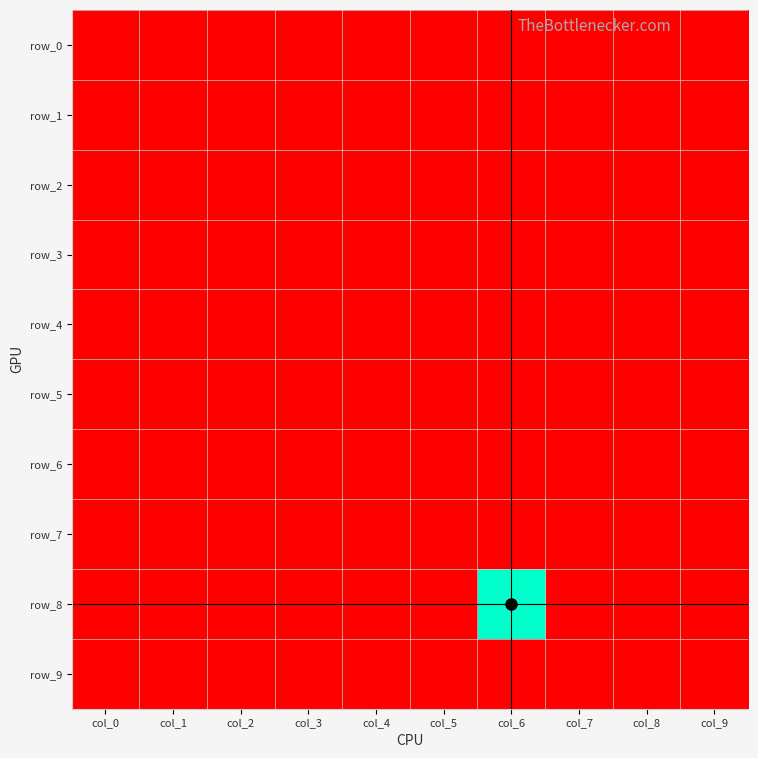

Which has a higher value, col_7 or col_8?

col_7